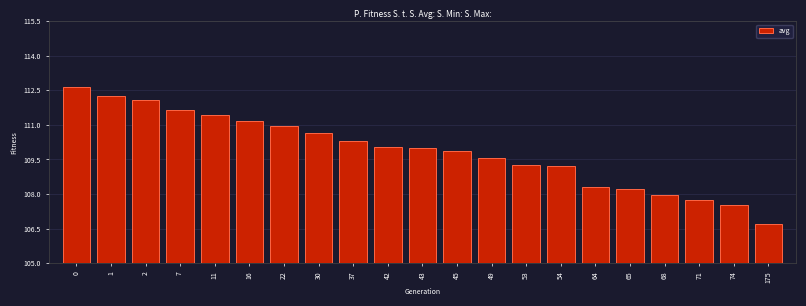

Reading left to right, extract all data points from this chart.

112.6	112.3	112.1	111.7	111.4	111.2	111.0	110.6	110.3	110.1	110.0	109.9	109.6	109.3	109.2	108.3	108.2	108.0	107.7	107.5	106.7